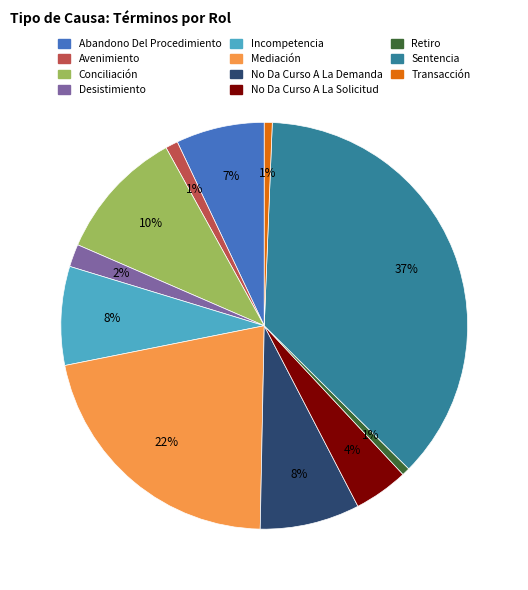

Do Desistimiento and Conciliación together represent more than half of the pie?

No